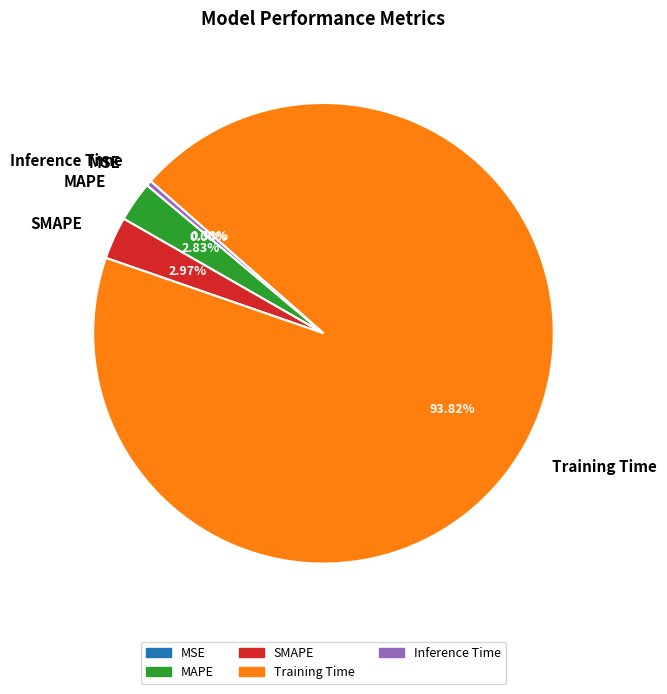

Is there any slice that represents more than half of the pie?

Yes